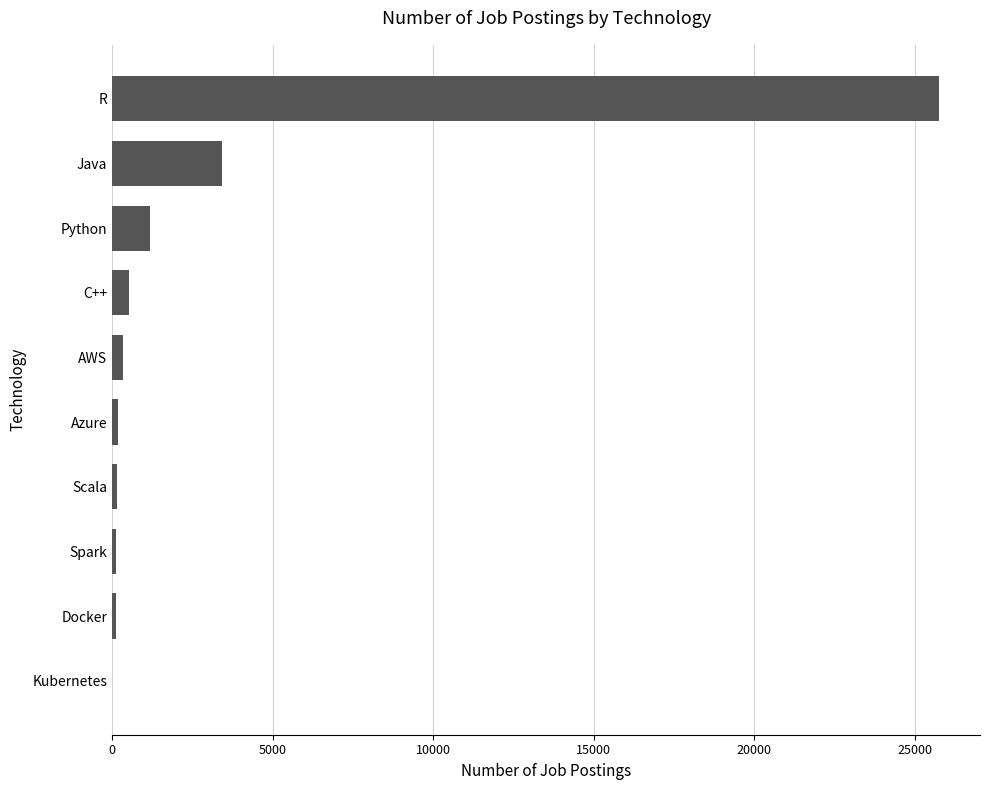

What is the sum of all values?

31716